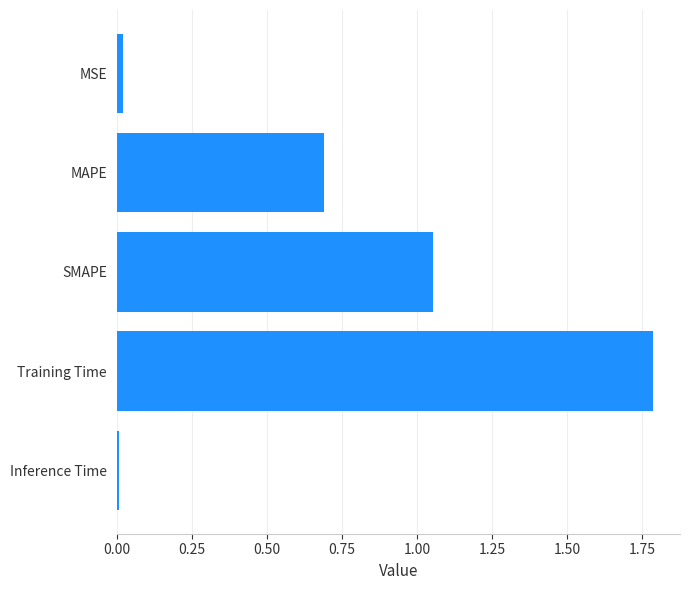

What is the label of the 5th bar from the top?

Inference Time